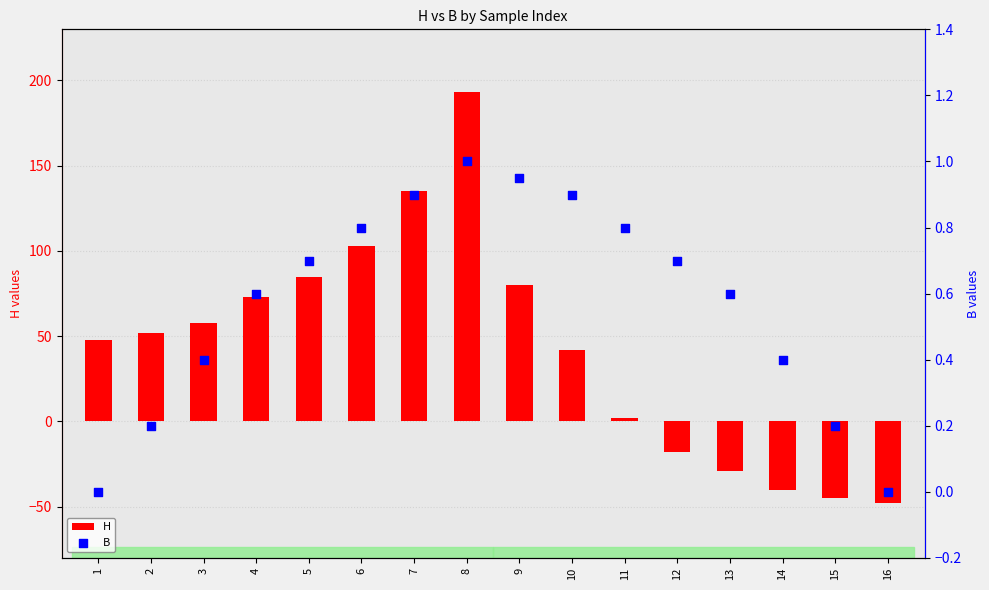

What are all the series names shown in the legend?

H, B